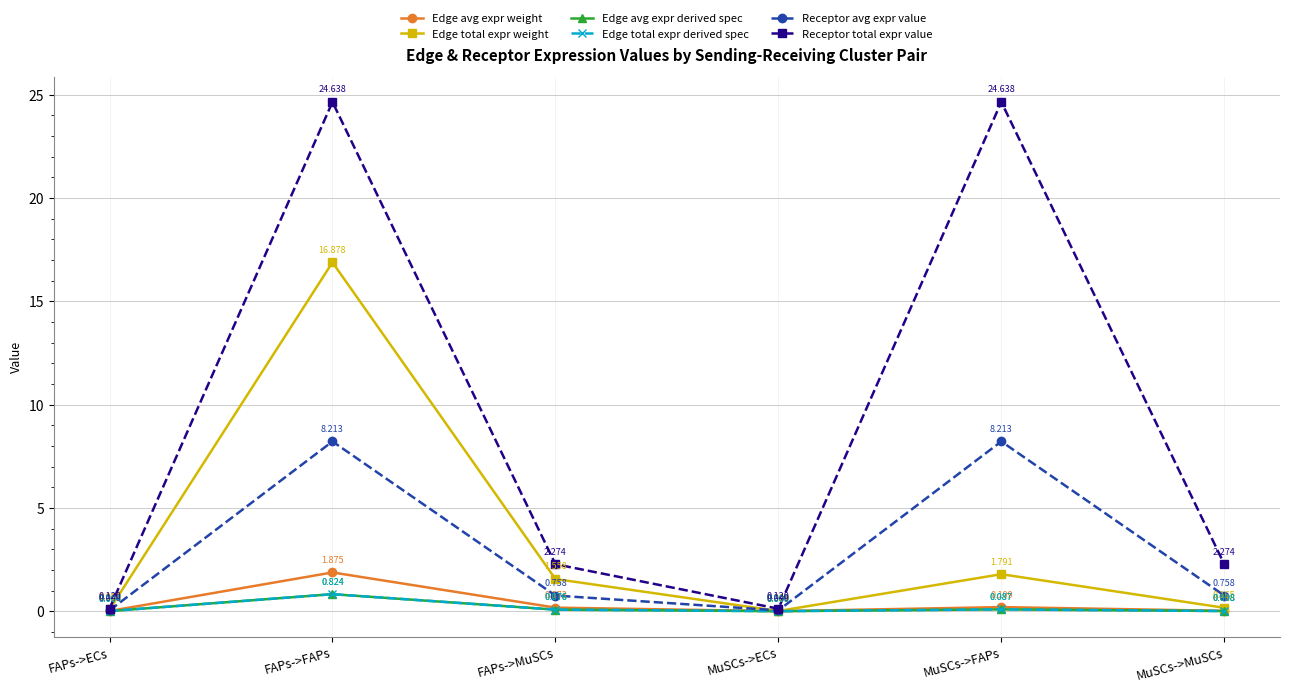

What is the value of the Edge total expr weight point at the 5th from the left?

1.8